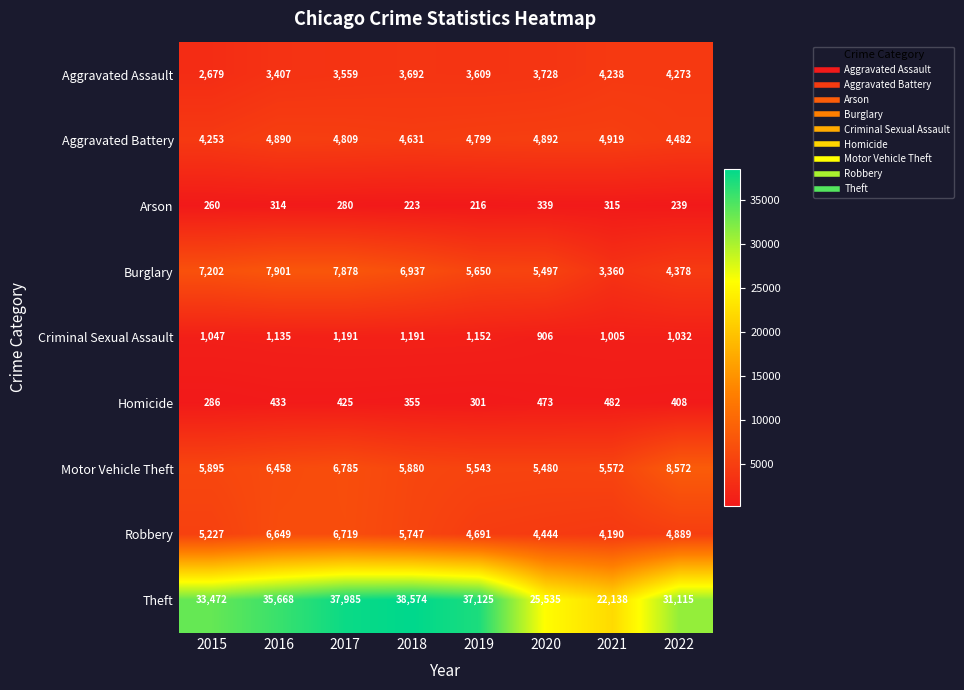

The Homicide series shows 264 at 2016. True or false?

False